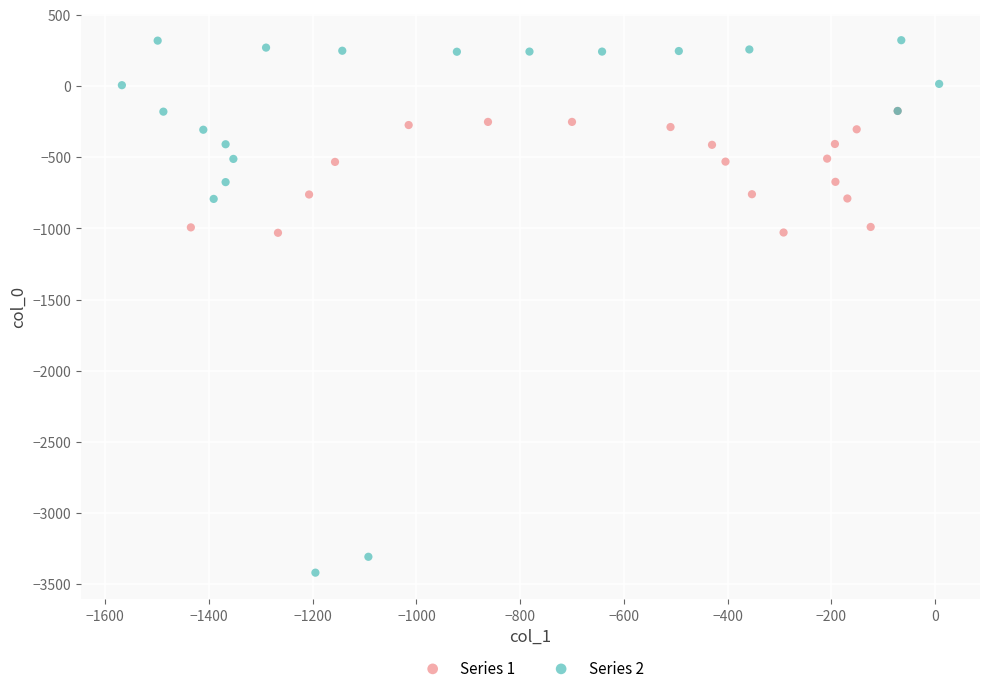

Which series contains the lowest Y value?

Series 2